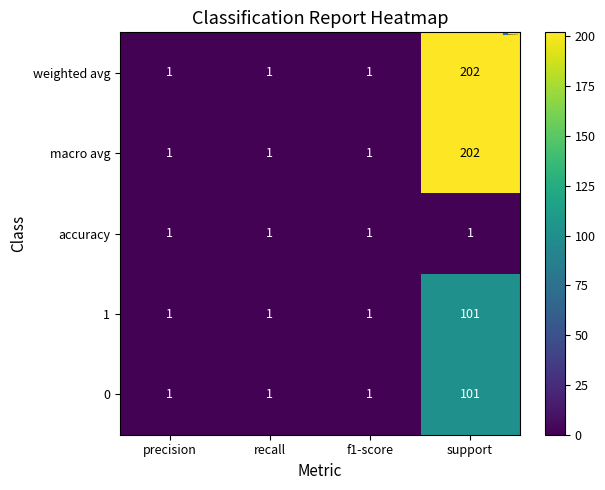

What is the difference between the maximum and minimum values in the 0 series?

100